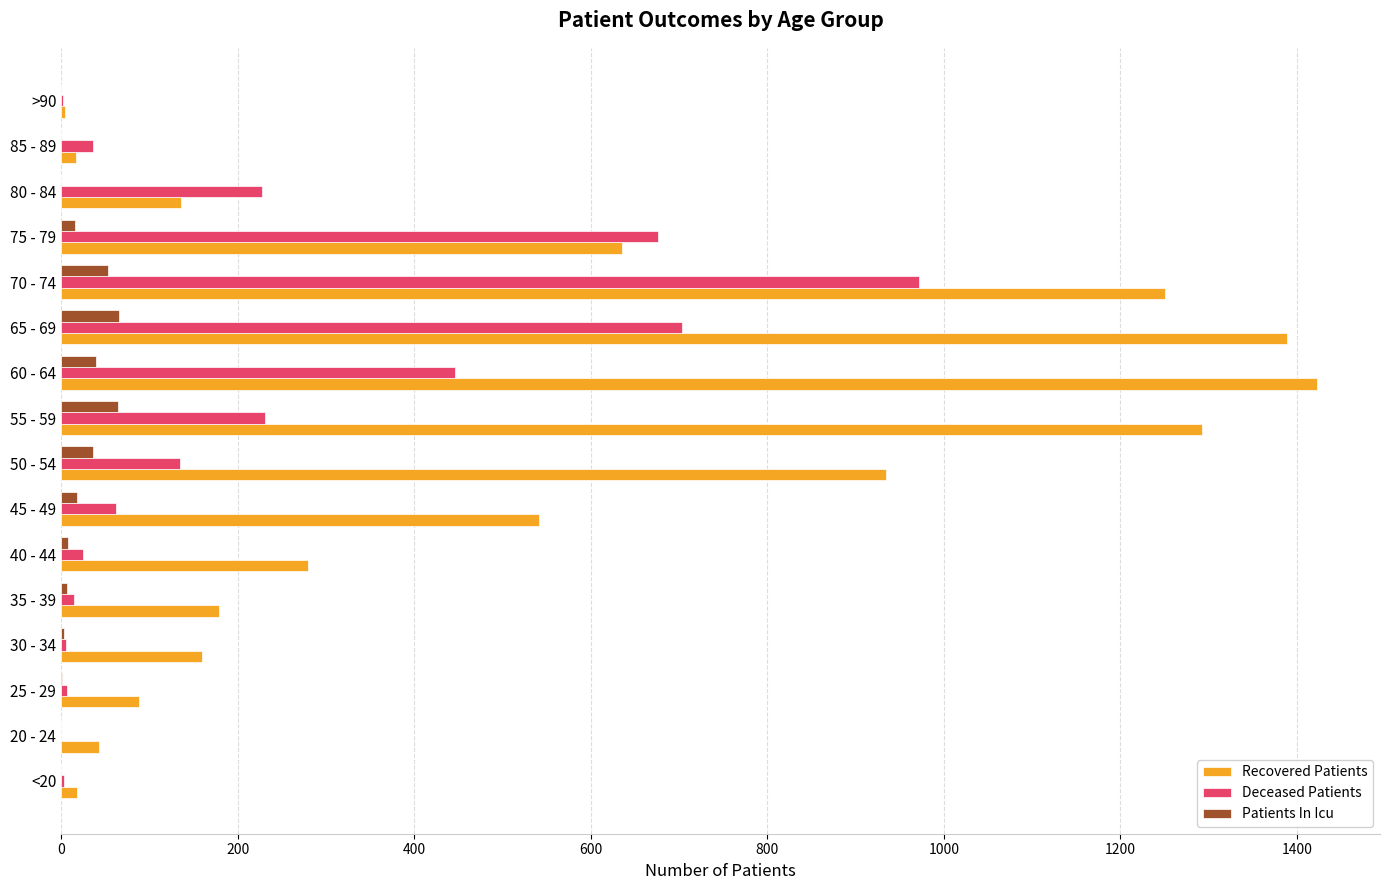

Which series has the largest total across all categories?

Recovered Patients